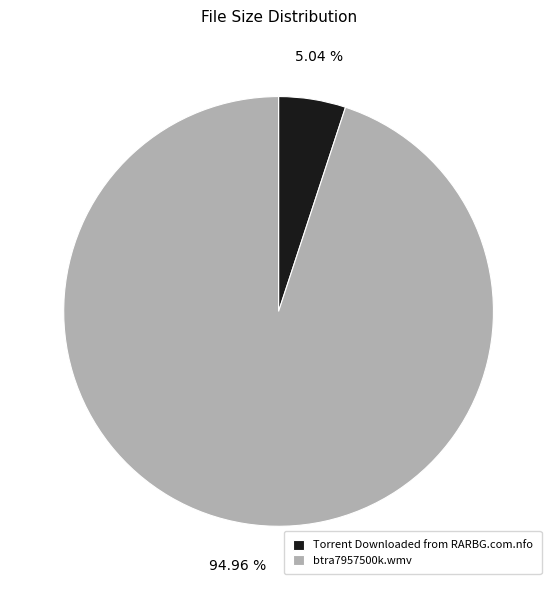

Does any single category account for the majority?

Yes